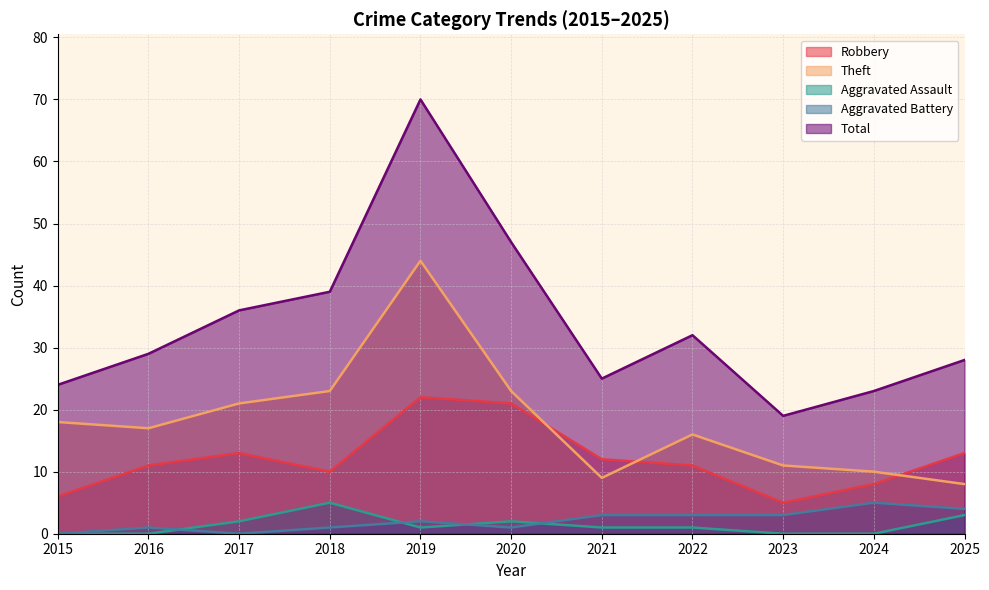

True or false: Aggravated Assault and Robbery cross at least once.

False